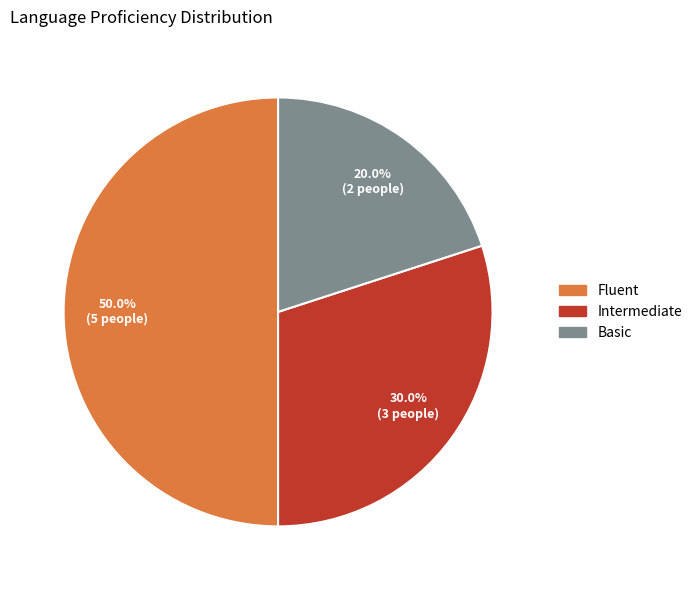

How many slices are in this pie chart?

3